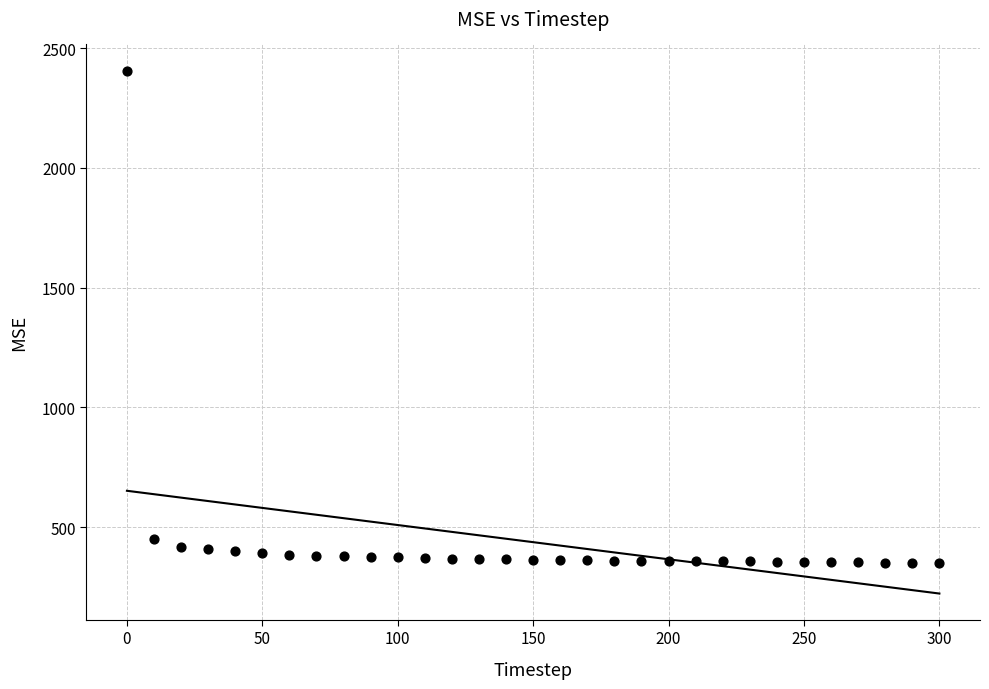

What Y value in the scatter plot is closest to 1378?

450.7